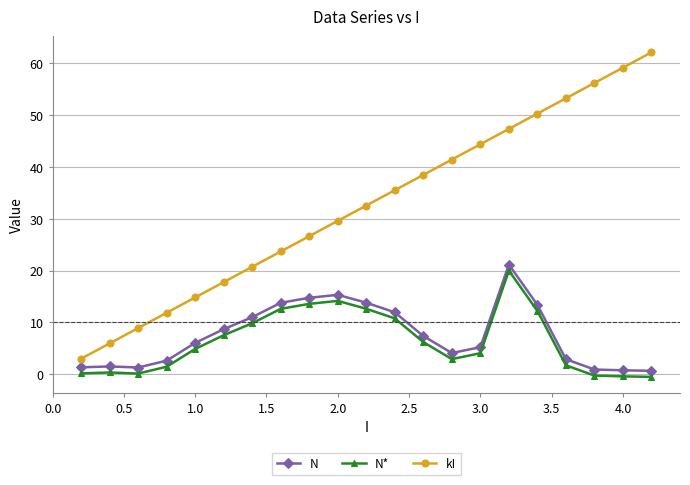

What is the value of the N* point at the 15th from the left?

4.0